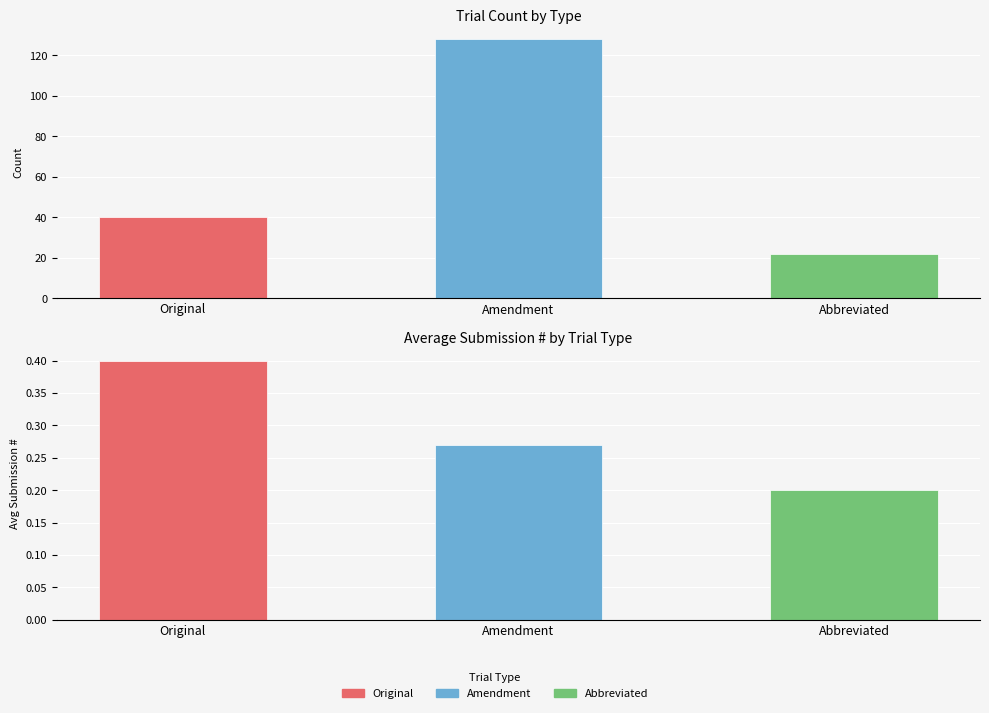

Reading left to right, transcribe all the data shown in this chart.

Original: 40.0	0.4
Amendment: 128.0	0.3
Abbreviated: 22.0	0.2